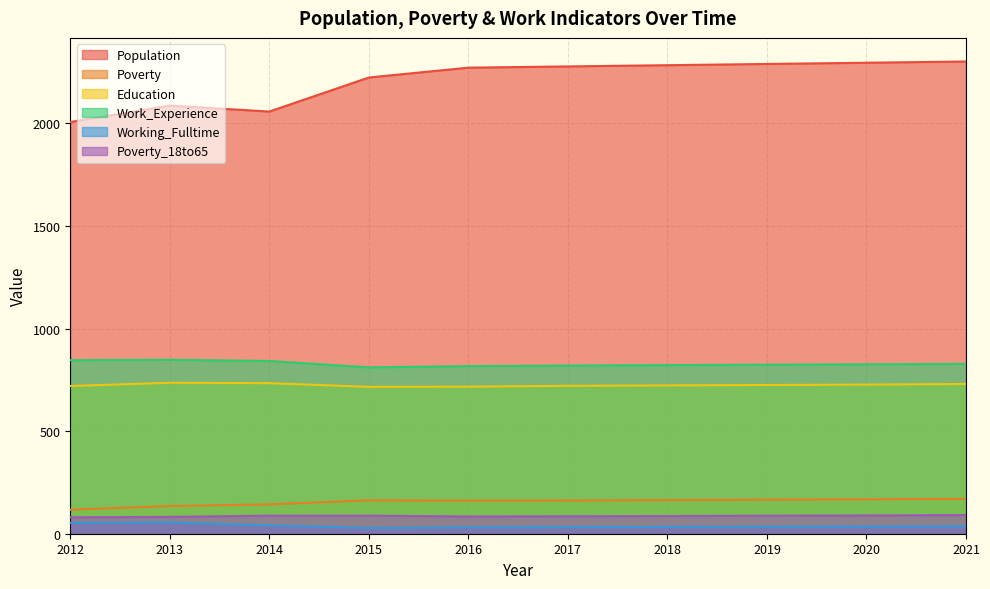

Rank the series by their maximum value, from lowest to highest.

Working_Fulltime, Poverty_18to65, Poverty, Education, Work_Experience, Population